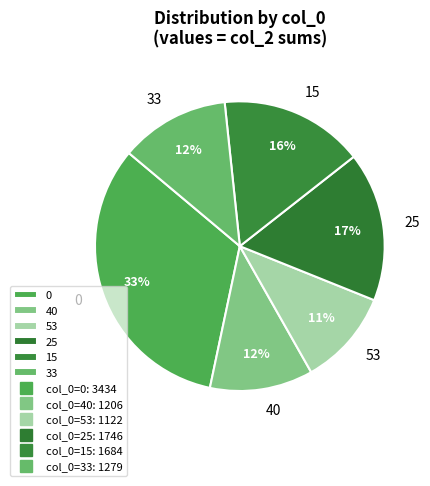

How many segments does this pie chart have?

6